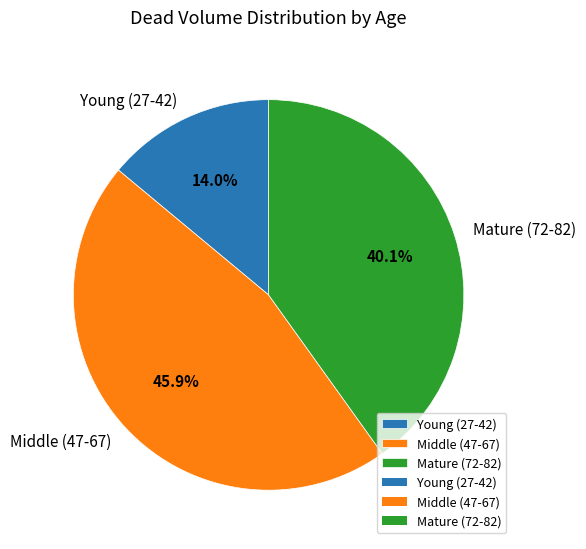

What percentage do Mature (72-82) and Young (27-42) together represent?

54.1%